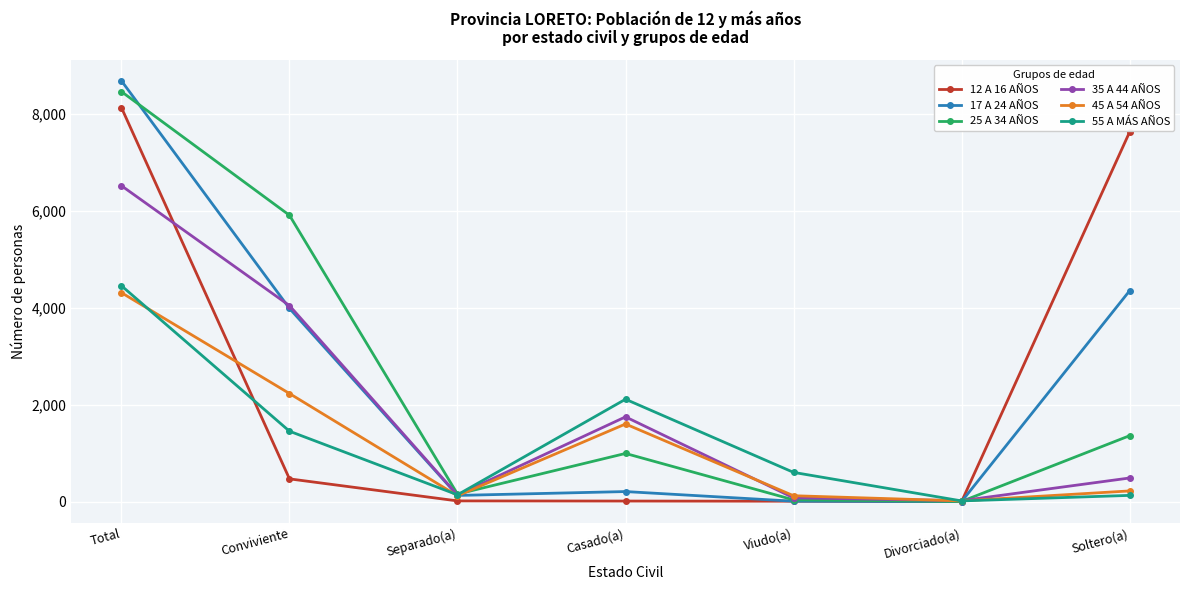

In 35 A 44 AÑOS, how many points are lower than both neighbors (excluding endpoints)?

2